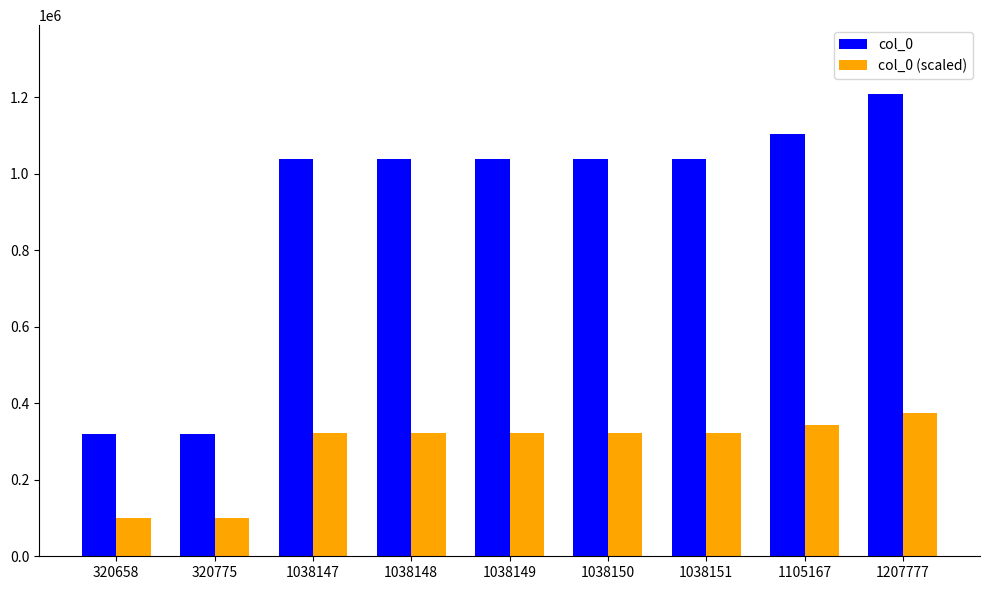

Are the bars horizontal?

No